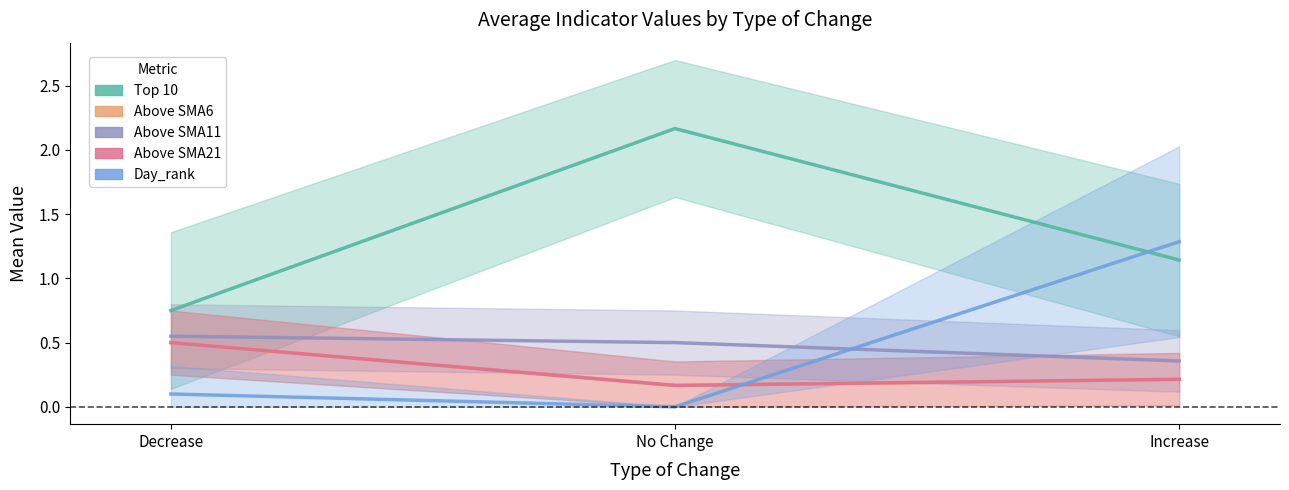

What is the sum of all Above SMA11 values?

1.4